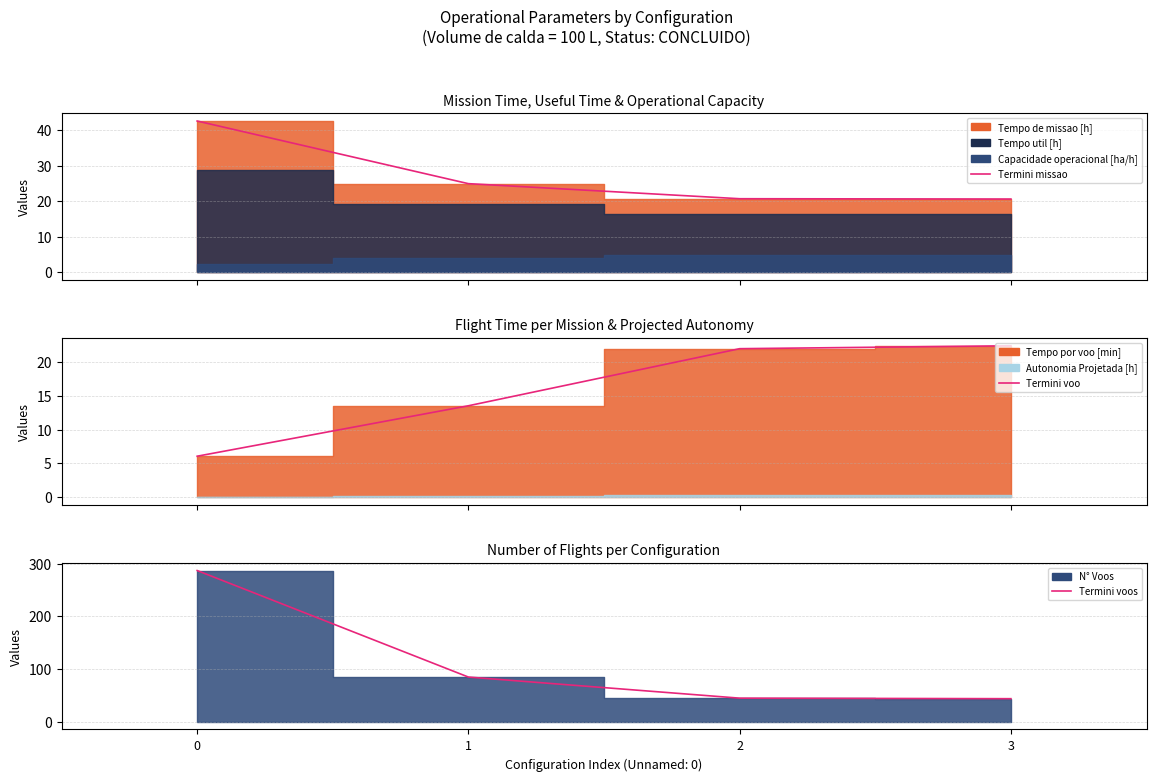

What is the difference between the maximum and minimum values in the Termini missao series?

22.0